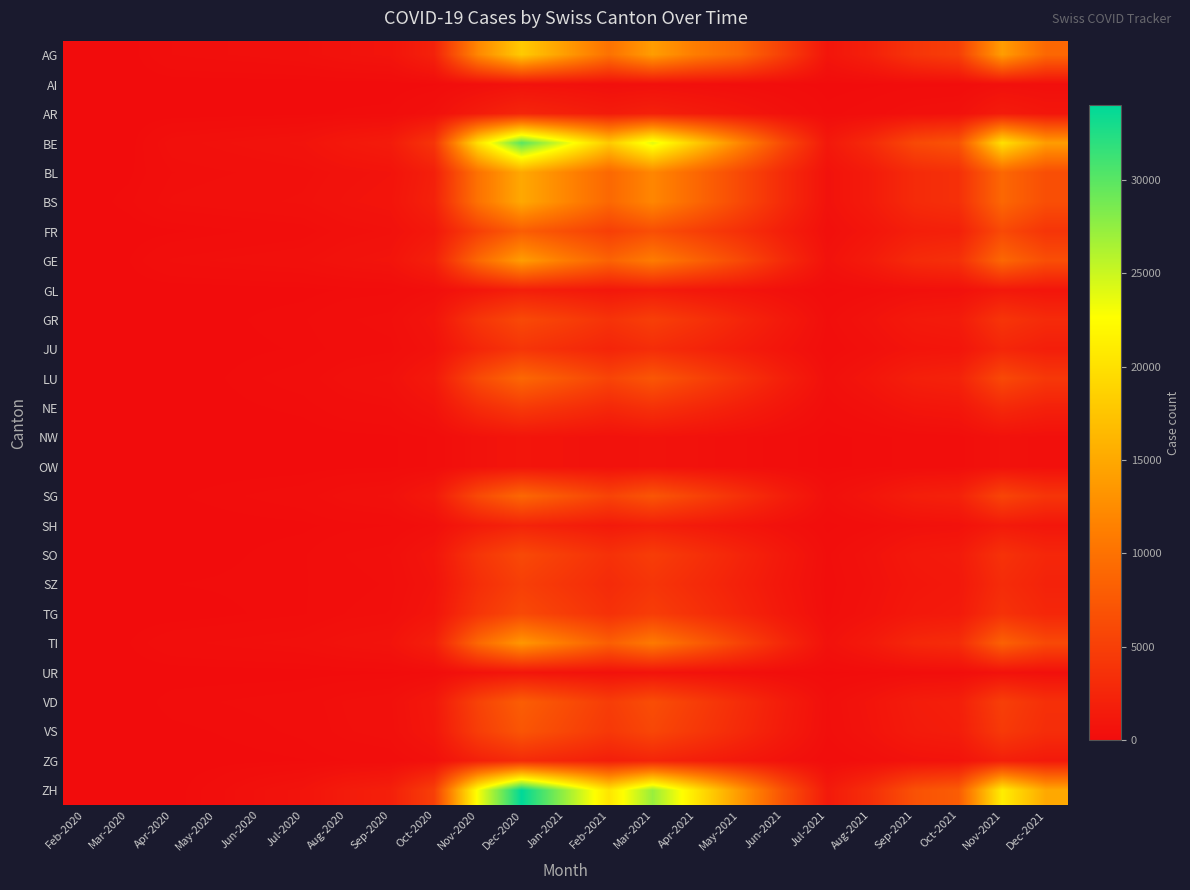

At how many categories does at least one series exceed 4411?

13